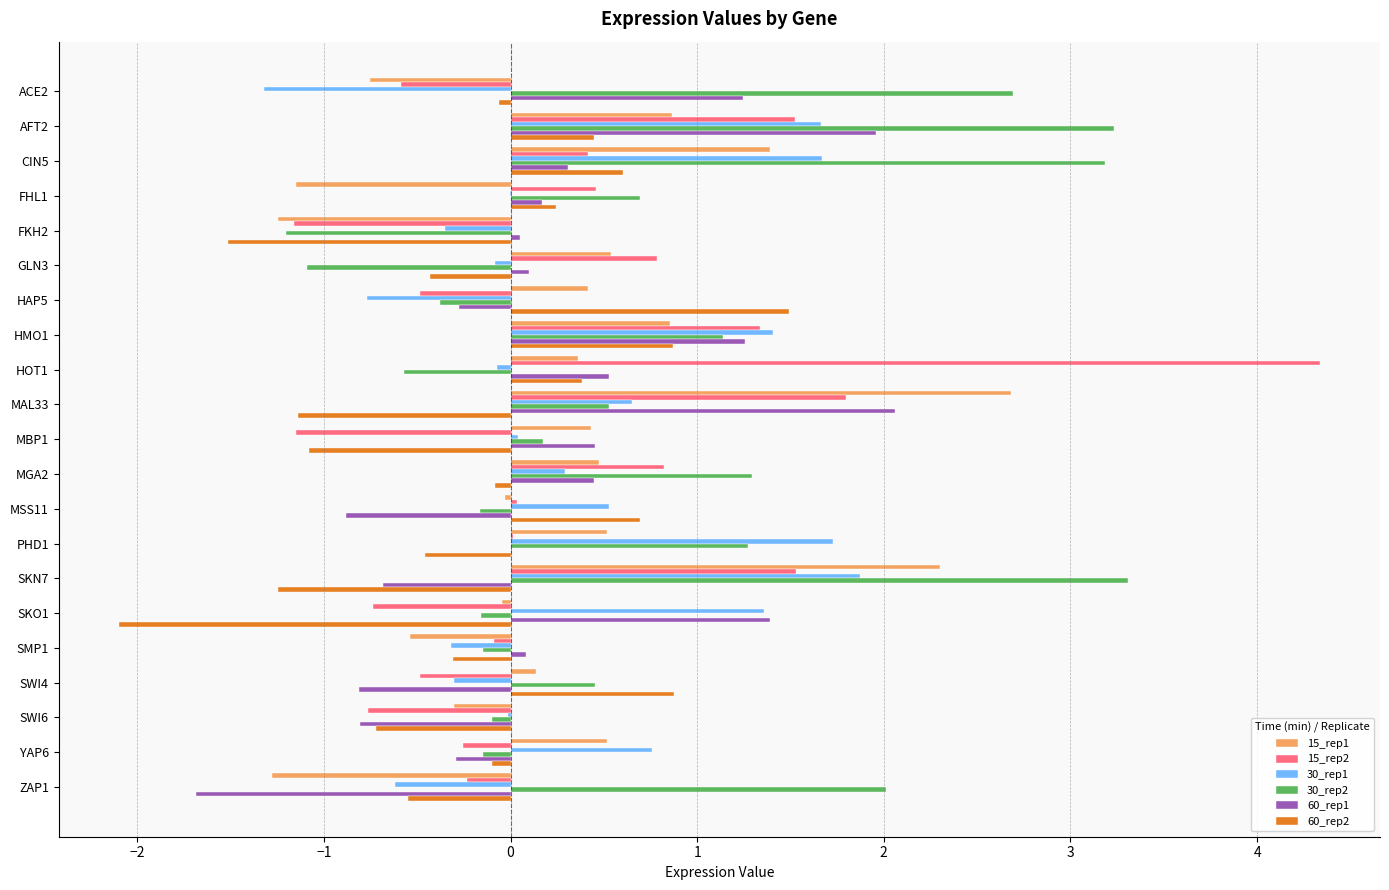

Which series has the largest total across all categories?

30_rep2